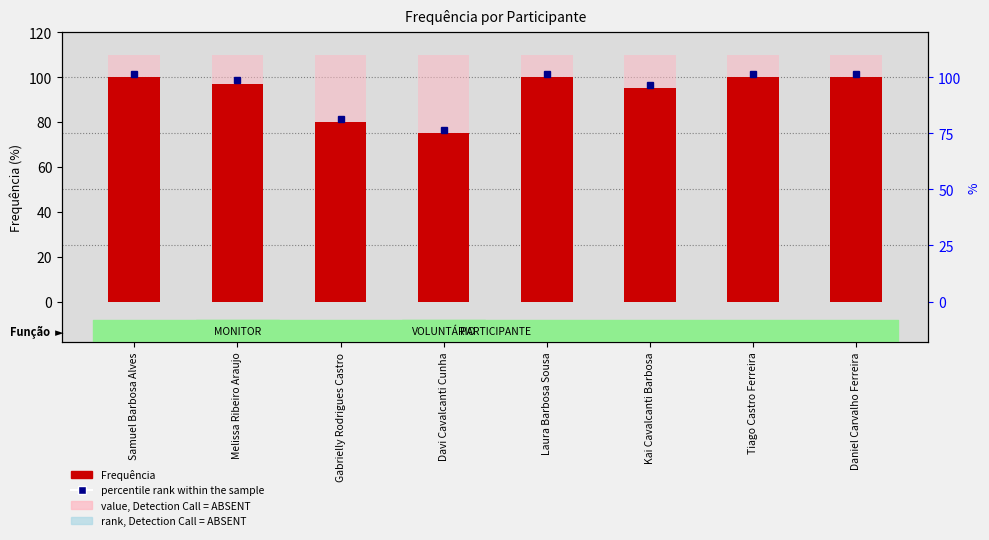

True or false: the data shows 114 at Gabrielly Rodrigues Castro.

False